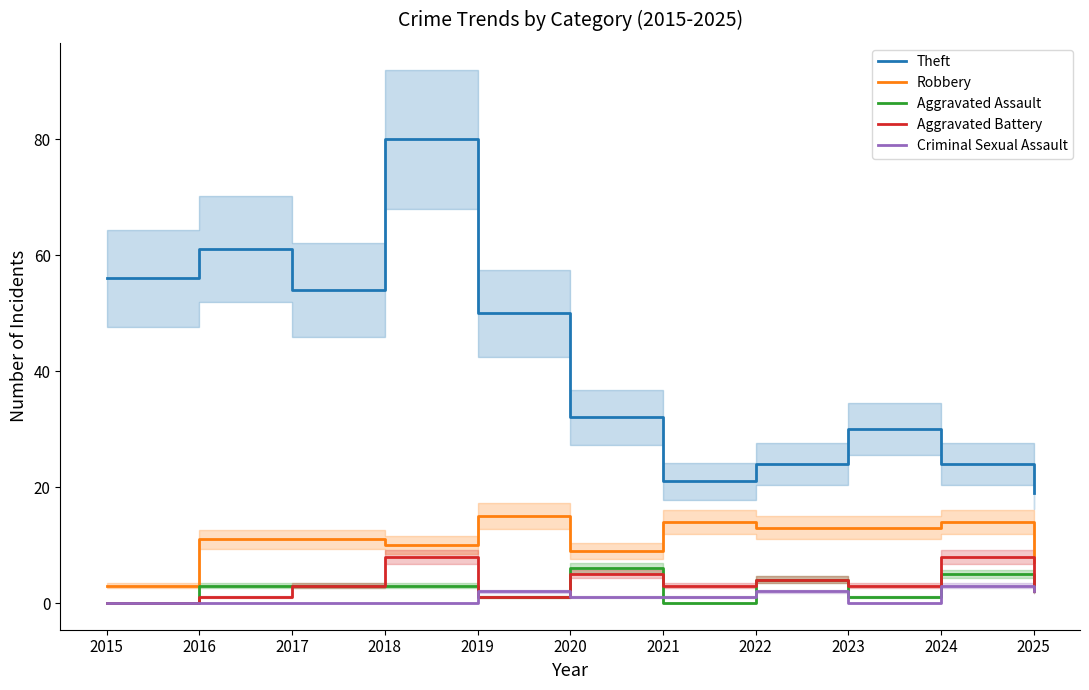

What value does the Theft series have at 2017?

54